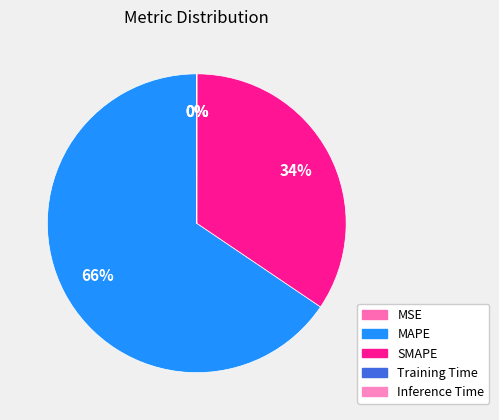

Which slice is the largest?

MAPE